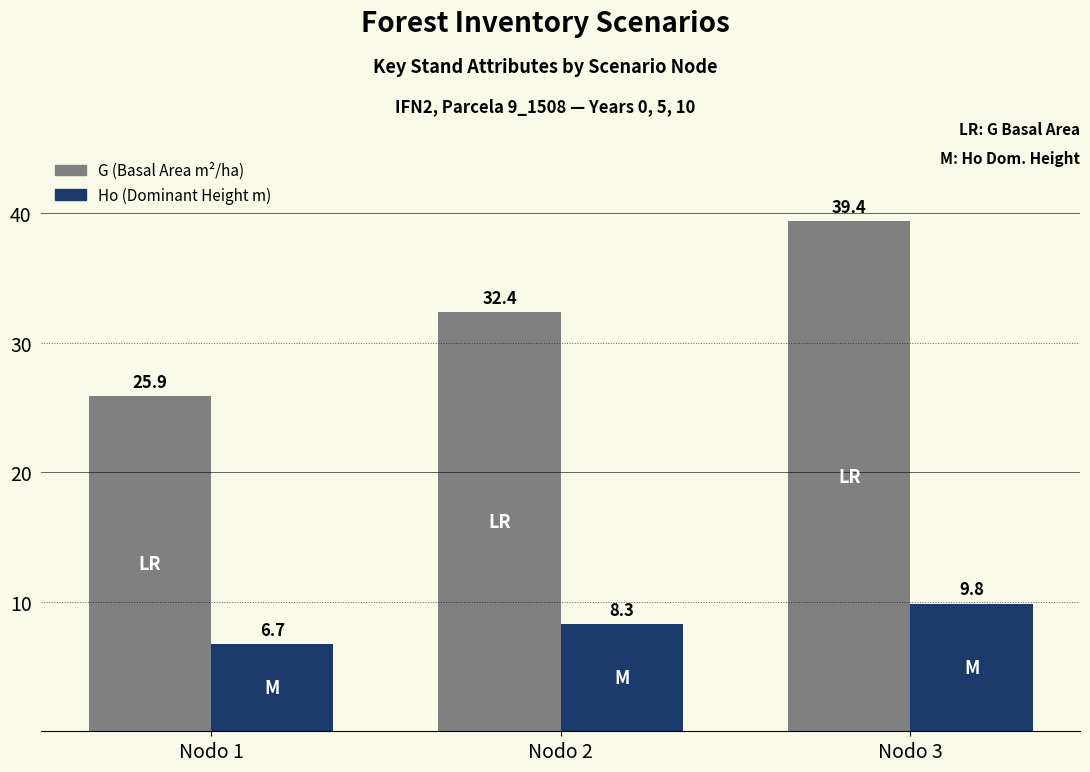

The value of Ho (Dominant Height m) at Nodo 2 is 8.3. True or false?

True